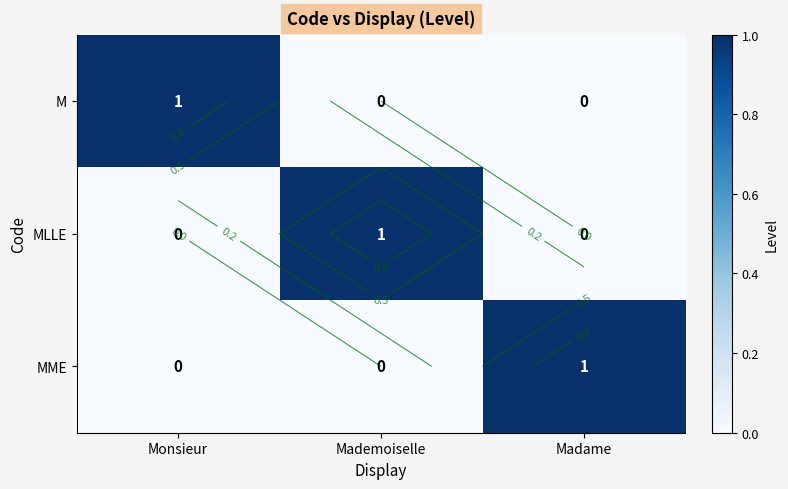

The MLLE series shows 0 at Mademoiselle. True or false?

False